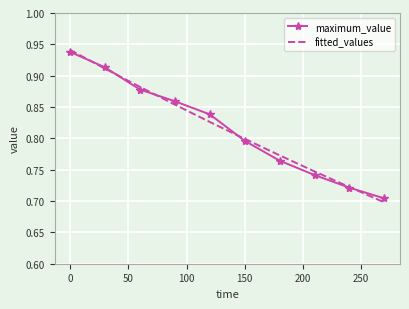

Which series has the widest spread of values?

fitted_values